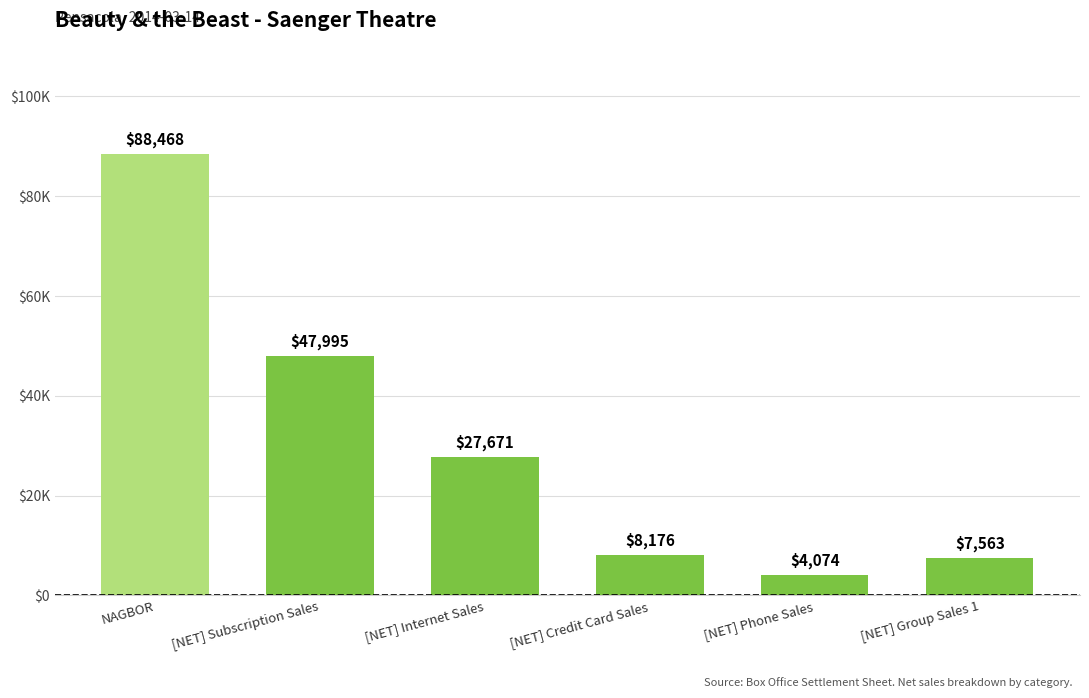

What is the difference between the values at [NET] Internet Sales and [NET] Credit Card Sales?

19495.4